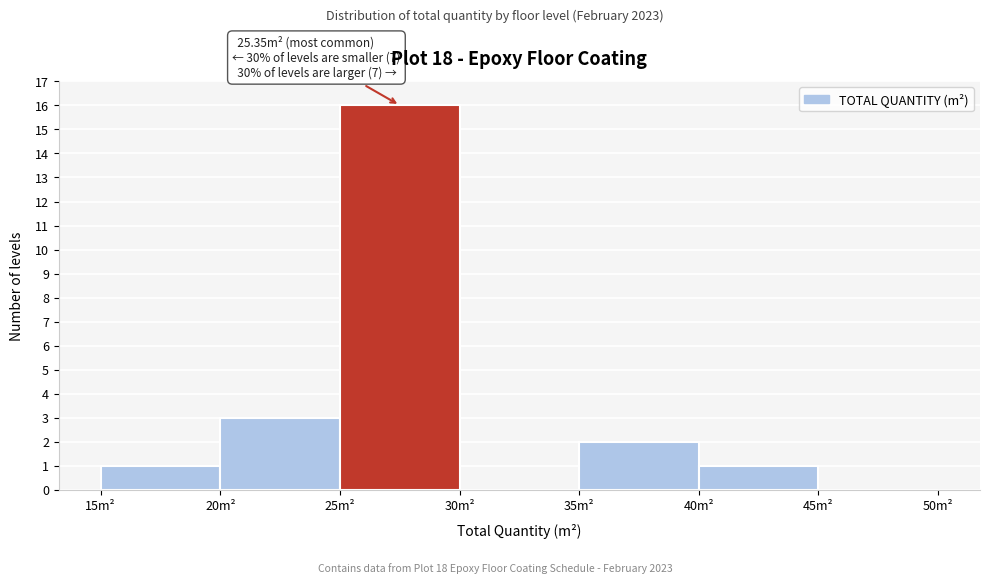

Which range on the x-axis has the tallest bar?

25 to 30